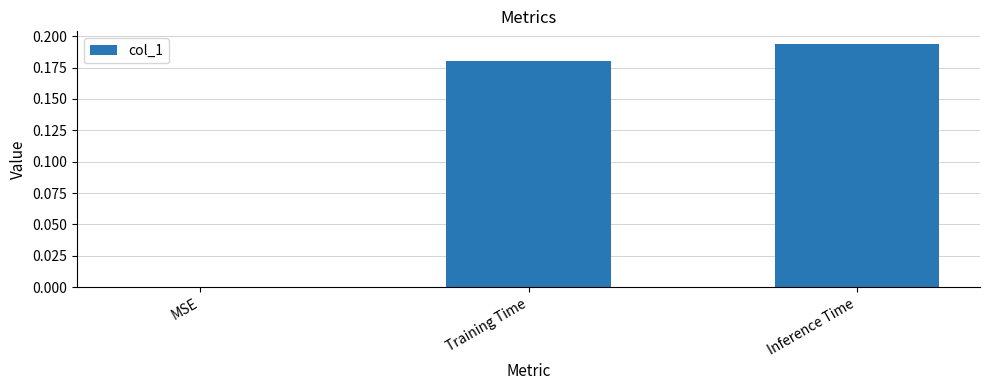

Which label corresponds to the largest value in the chart?

Inference Time